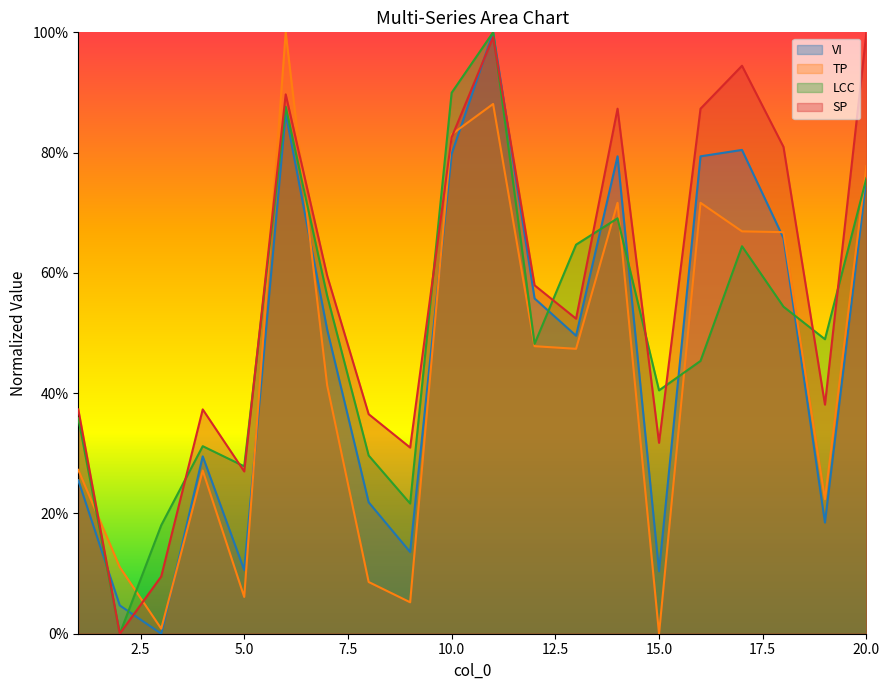

True or false: LCC has a value of 0.3 at 2.

False